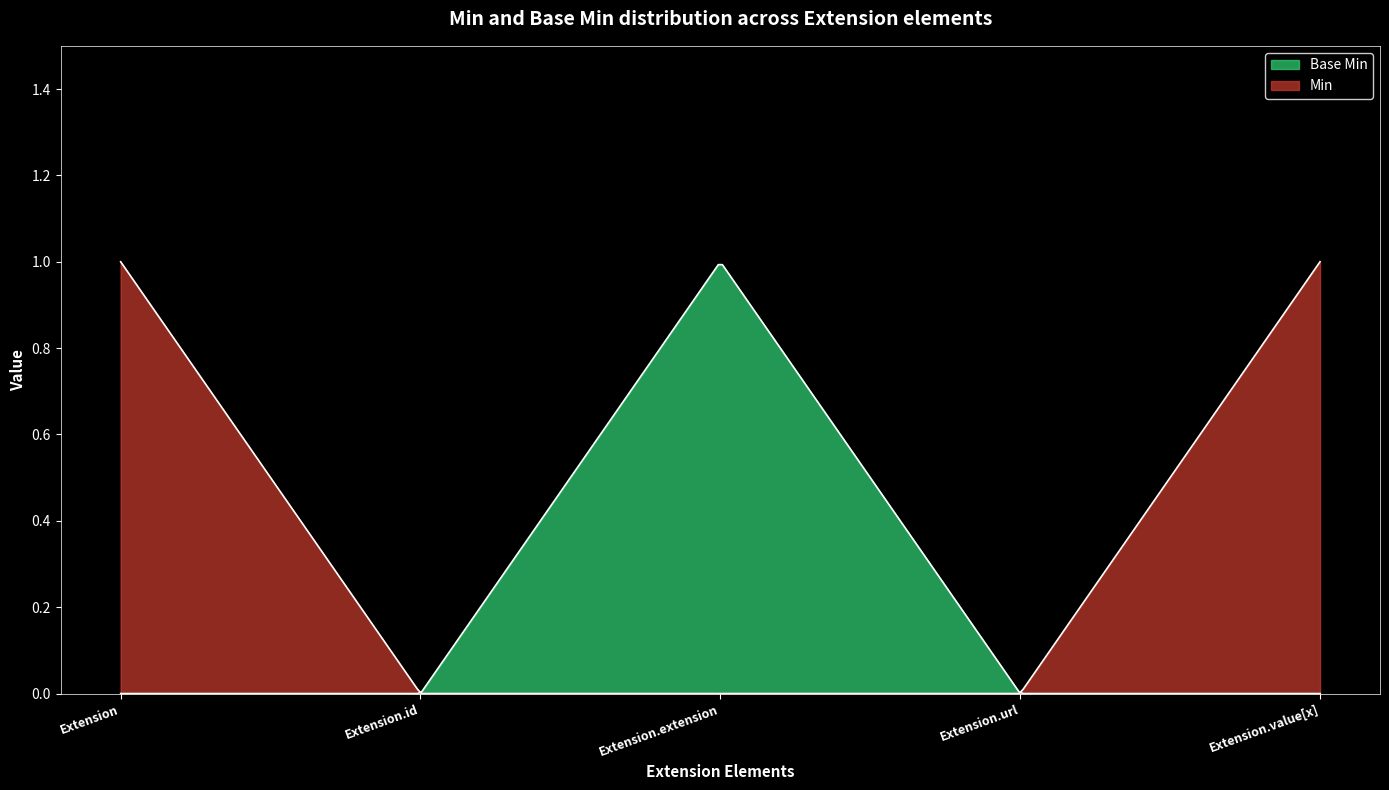

True or false: Min and Base Min intersect in this chart.

False